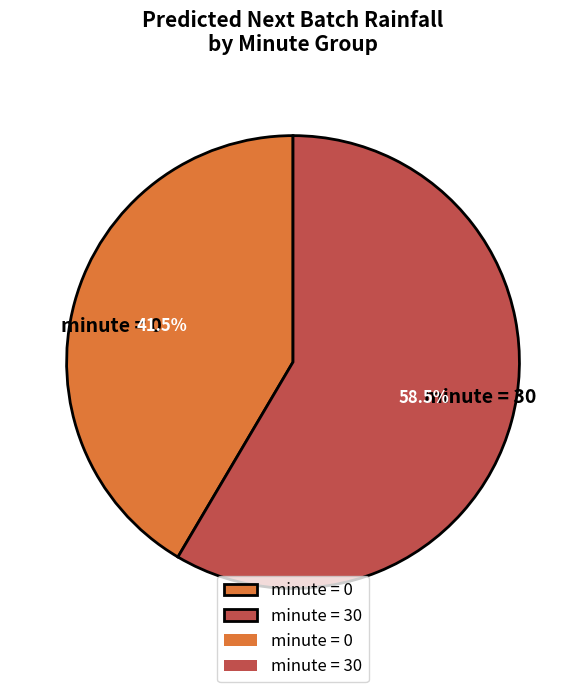

How many segments does this pie chart have?

2